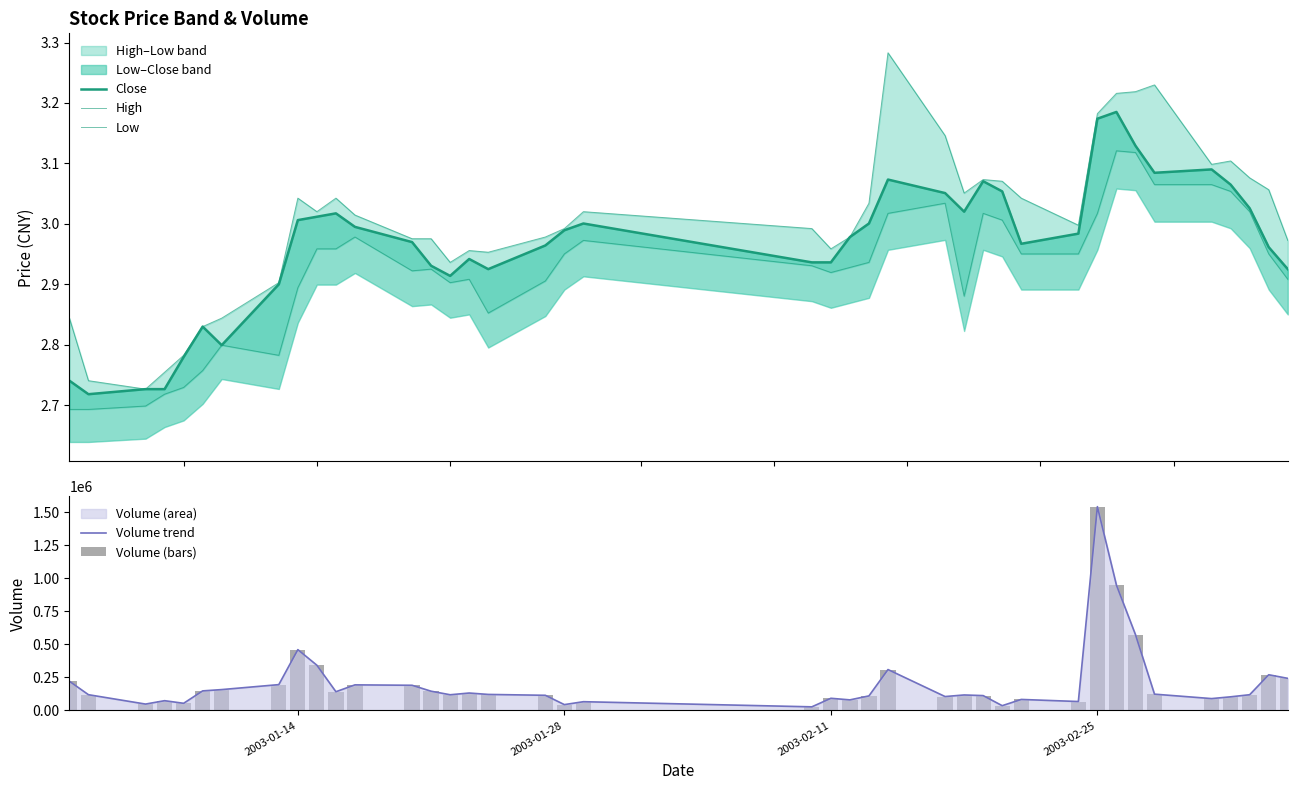

Are the bars horizontal?

No